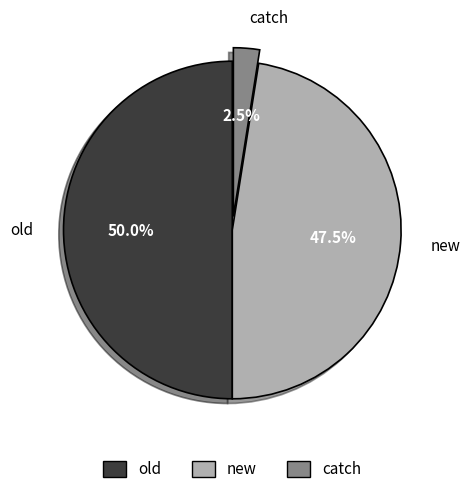

Is it true that old is 36% of the pie?

False